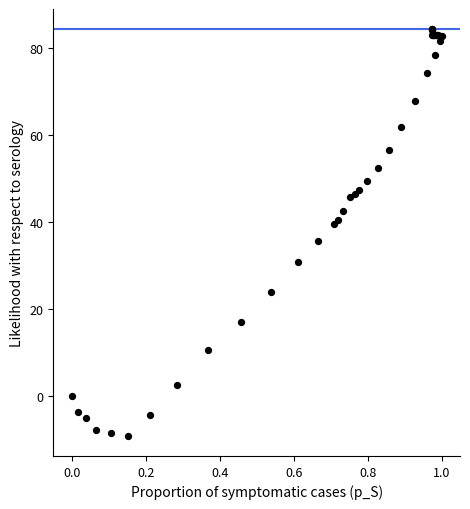

What Y value in the scatter plot is closest to 37?

35.7